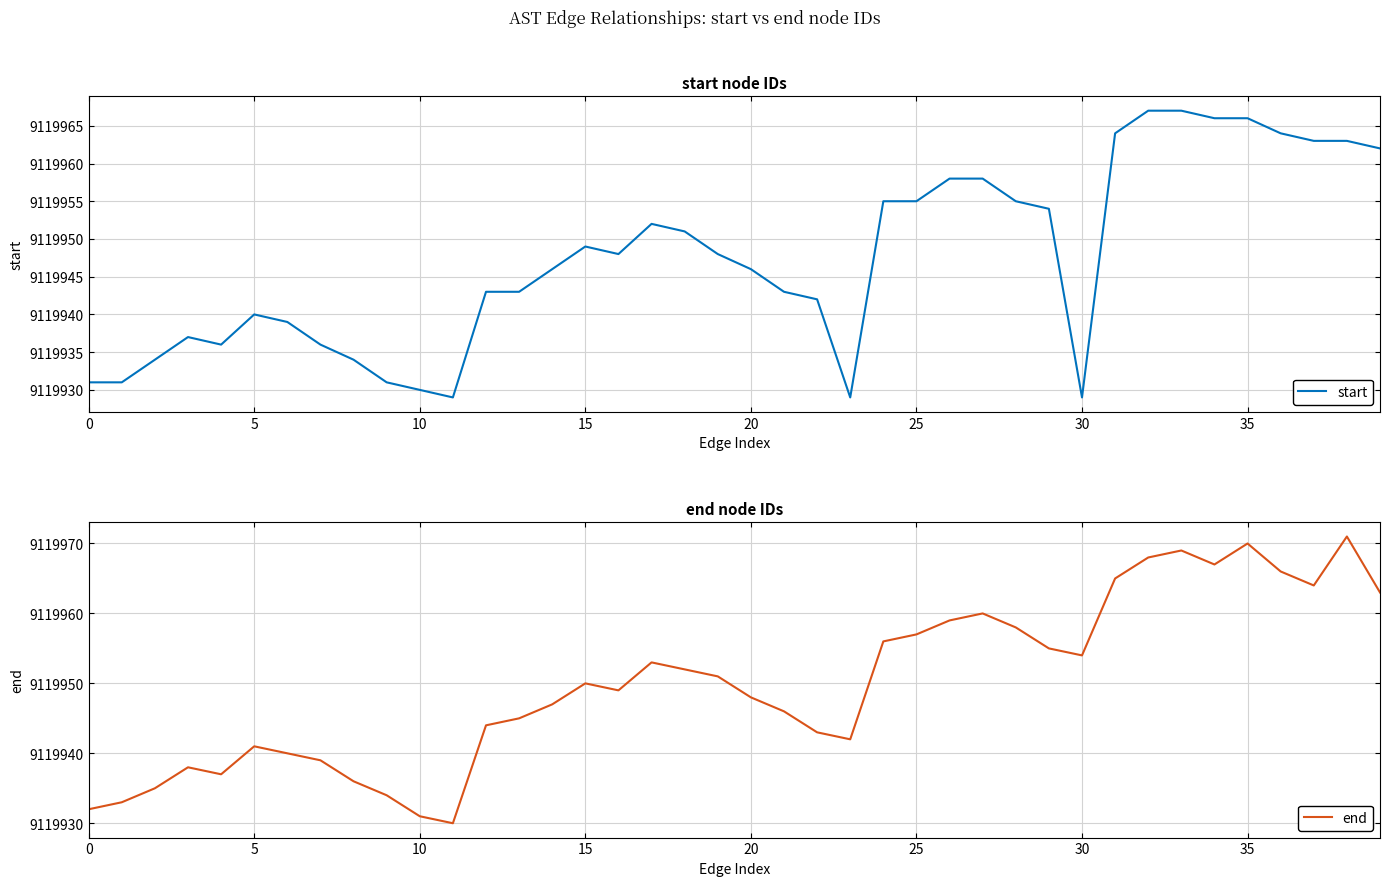

True or false: end and start cross at least once.

False